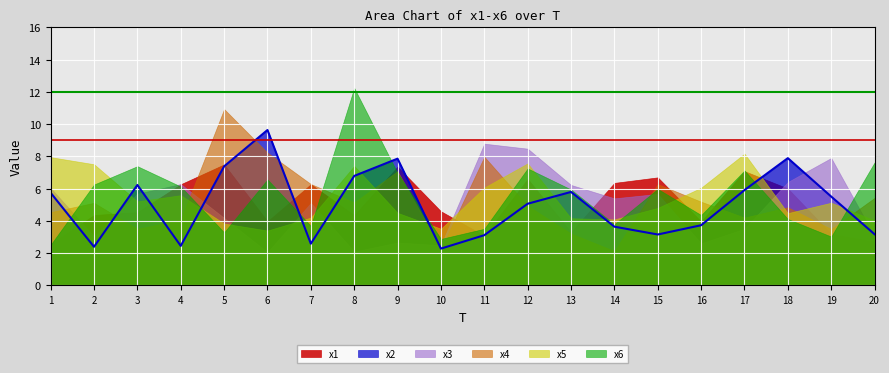

The value of x1 at 7 is 2.1. True or false?

False